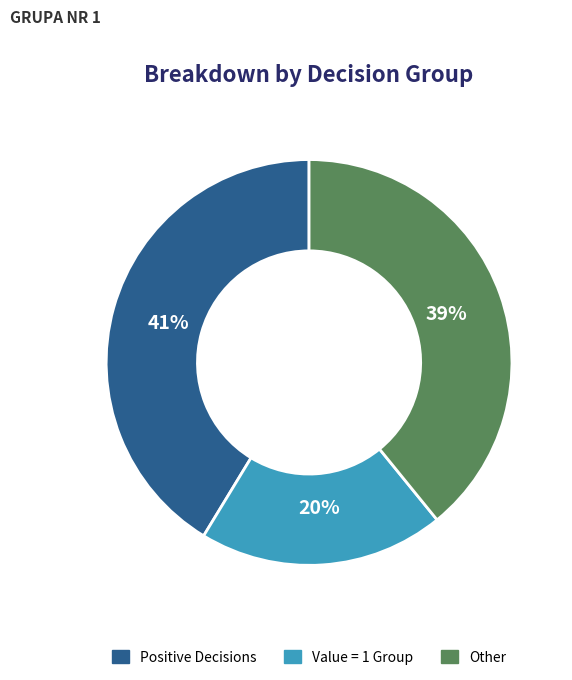

Between Other and Value = 1 Group, which is larger?

Other